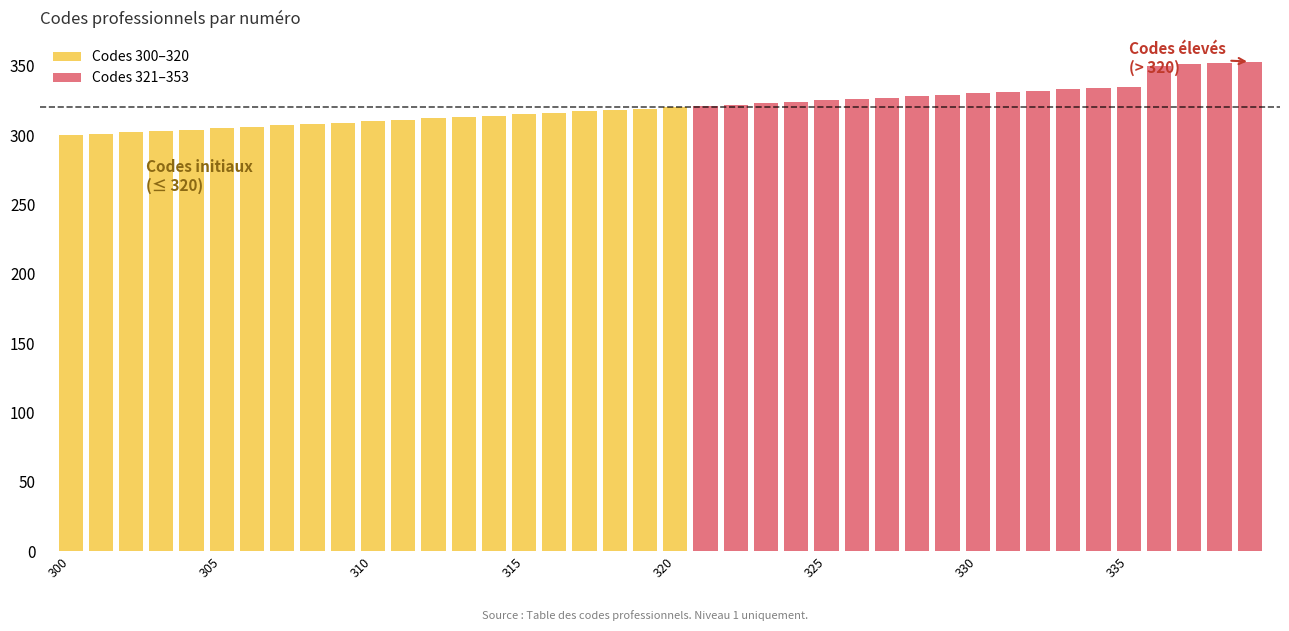

At how many categories does at least one series exceed 351?

2